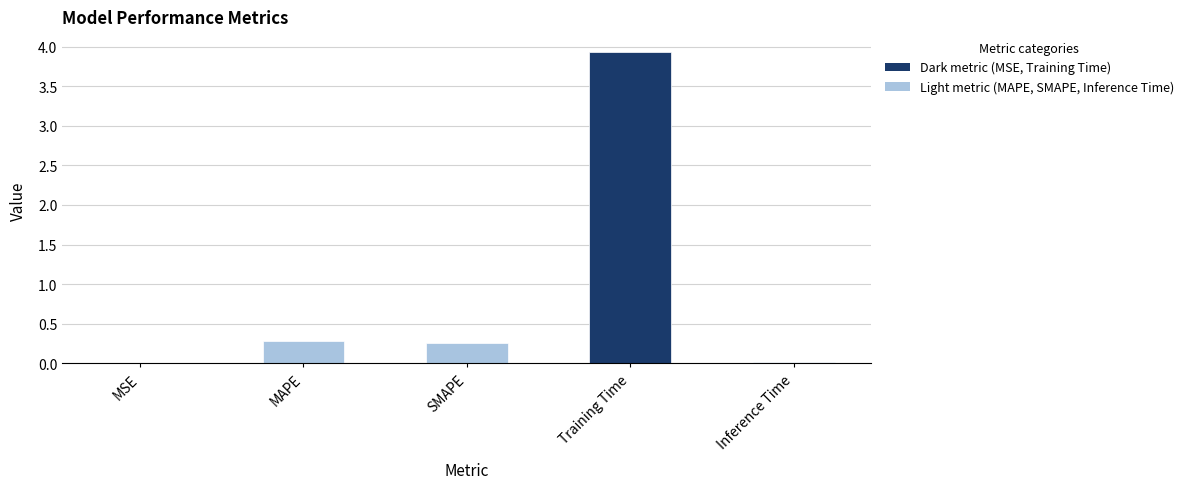

What is the sum of all values?

4.5